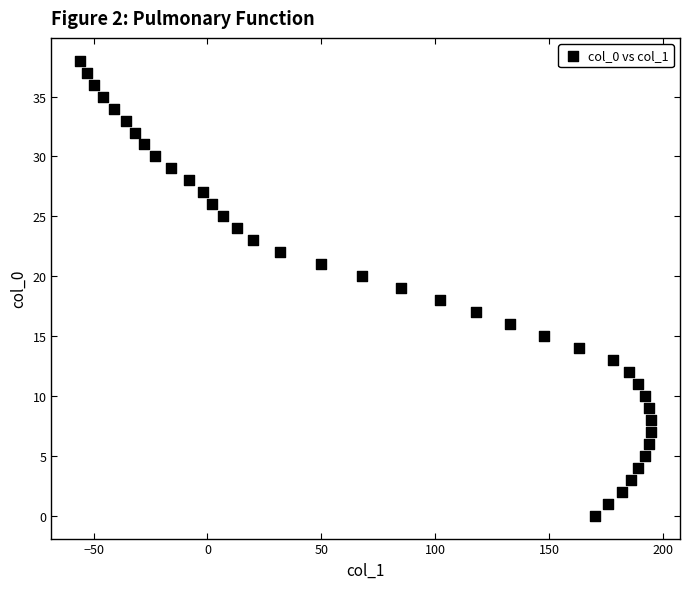

What is the range of X values (max minus min)?

251